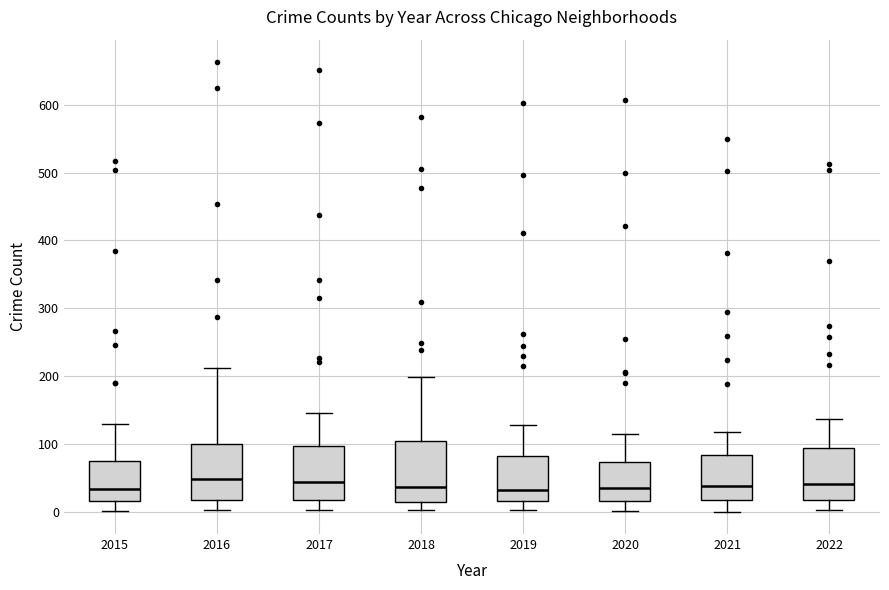

Reading left to right, read every box against the y-axis: the position of its median line, the range the box covers, and the ends of its whiskers. The values are not printed on the chart, so give them approximately, as read against the axis.

2015: median 30, box 20 to 70, whiskers 0 to 130
2016: median 50, box 20 to 100, whiskers 0 to 210
2017: median 40, box 20 to 100, whiskers 0 to 150
2018: median 40, box 10 to 100, whiskers 0 to 200
2019: median 30, box 20 to 80, whiskers 0 to 130
2020: median 40, box 20 to 70, whiskers 0 to 120
2021: median 40, box 20 to 80, whiskers 0 to 120
2022: median 40, box 20 to 90, whiskers 0 to 140